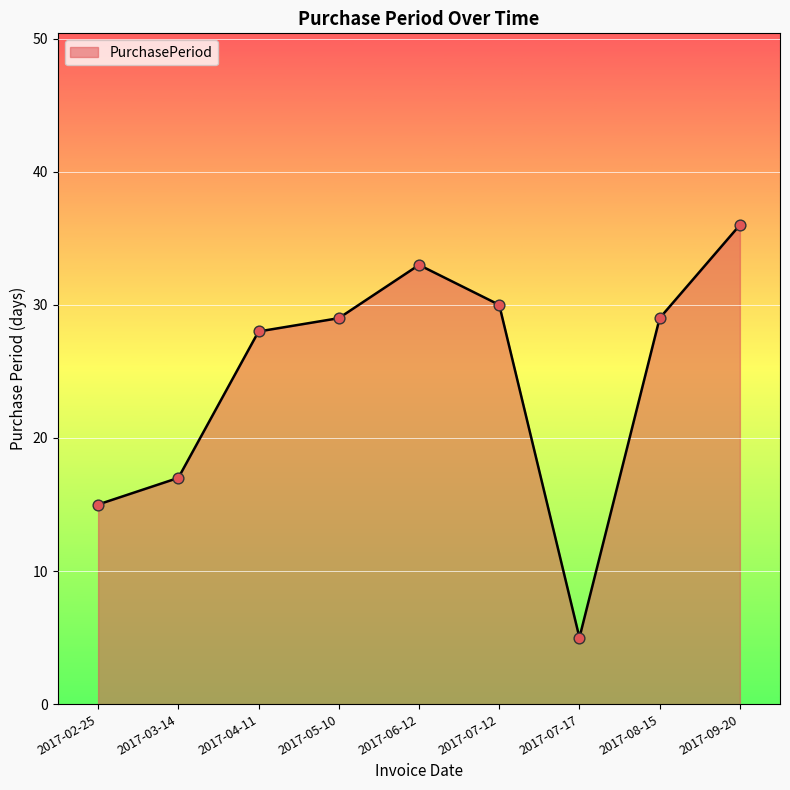

What is the change in value from 2017-02-25 to 2017-06-12?

+18